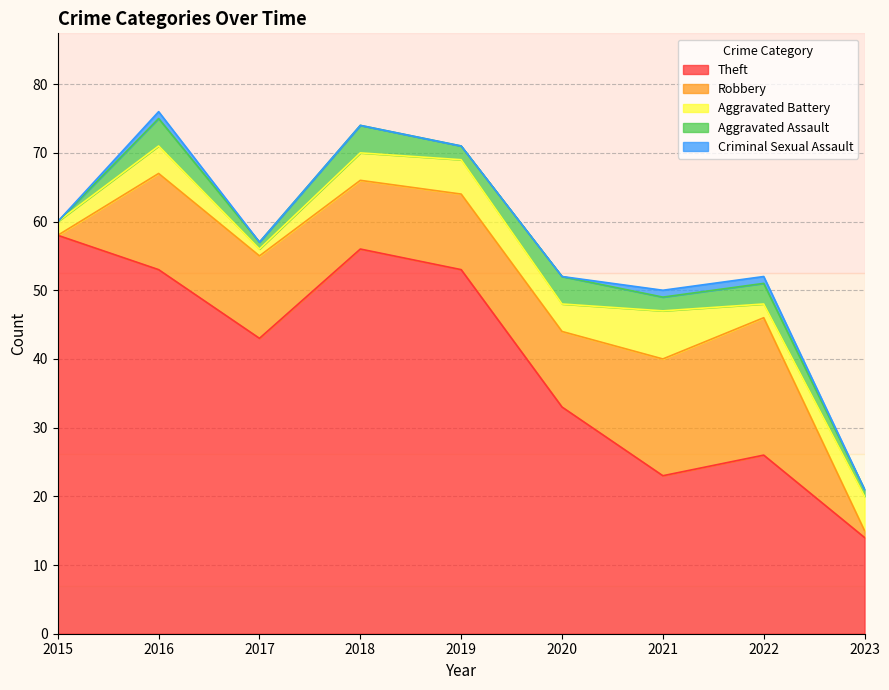

What is the spread (max minus min) of values at 2018?

56